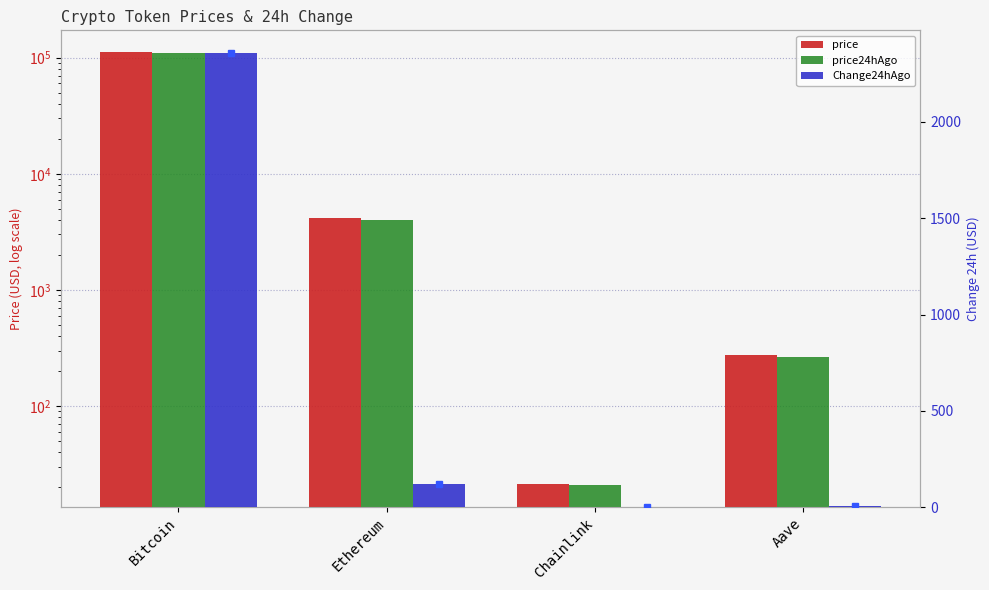

Between Bitcoin and Ethereum, which series saw the biggest shift?

price